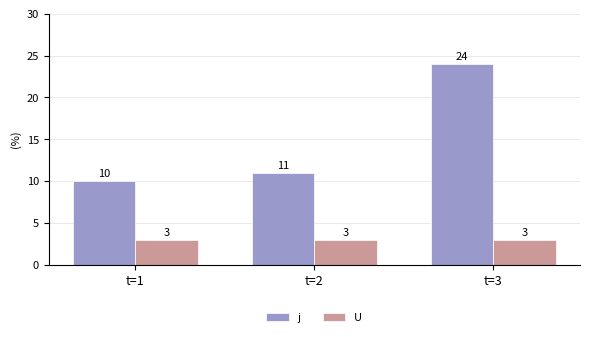

Reading left to right, list all the values displayed in this chart.

j: 10	11	24
U: 3	3	3